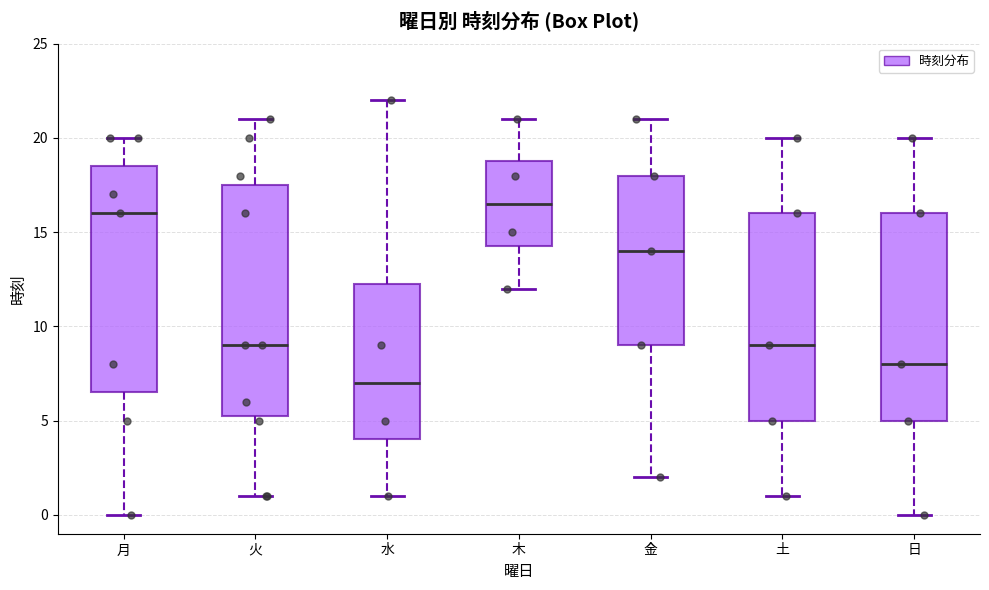

Where does the median line of the box for 火 sit on the y-axis? The values are not printed on the chart, so give them approximately, as read against the axis.

9.0